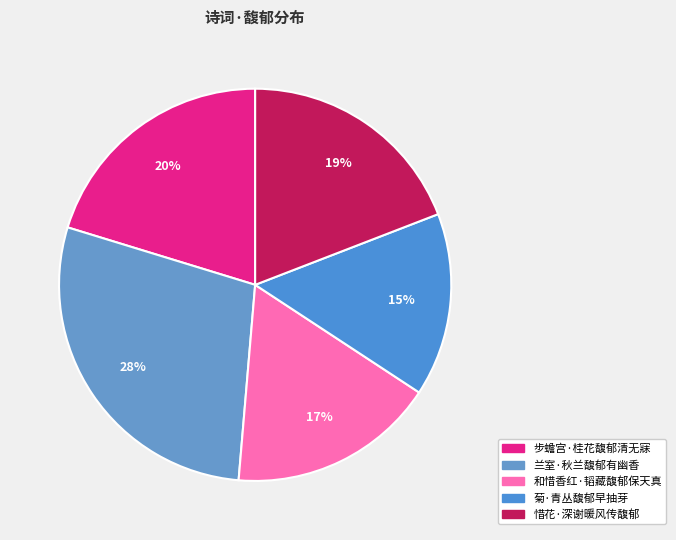

Between 和惜香红·韬藏馥郁保天真 and 兰室·秋兰馥郁有幽香, which is larger?

兰室·秋兰馥郁有幽香